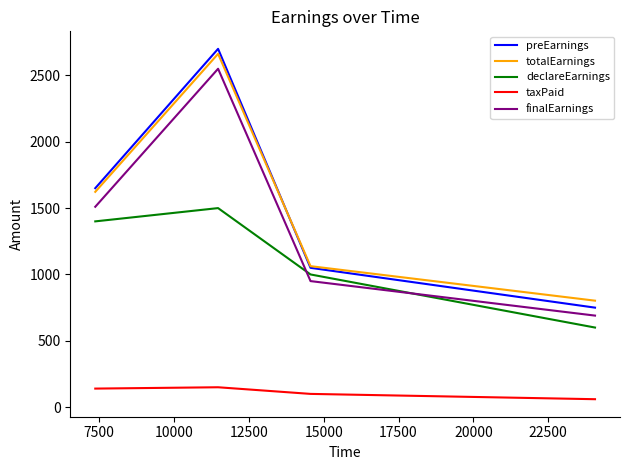

Which series has the largest range (max minus min)?

preEarnings